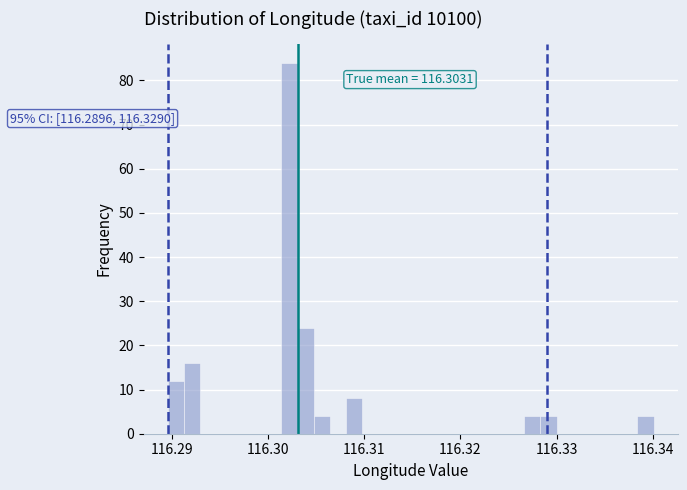

Read against the x-axis, roughly where is the centre of the tallest bar?

116.302